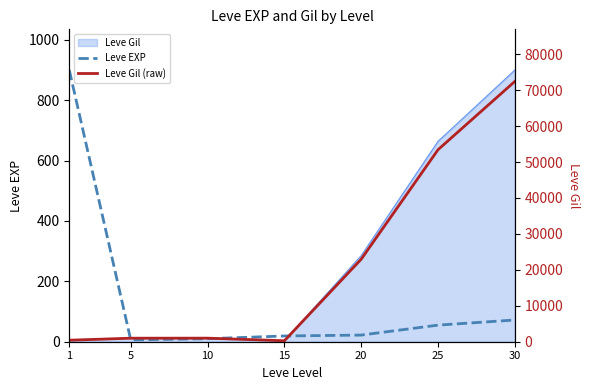

True or false: Leve Gil (raw) has more than 2 interior local peaks.

False